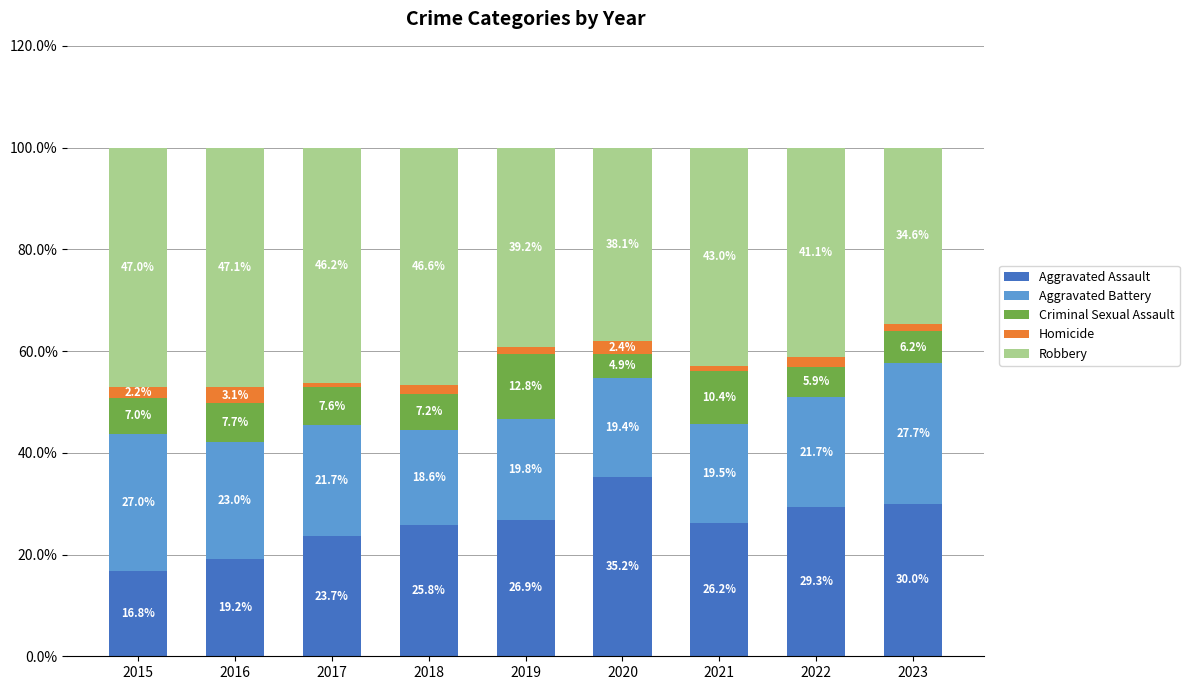

At which label does Aggravated Assault reach its minimum?

2015